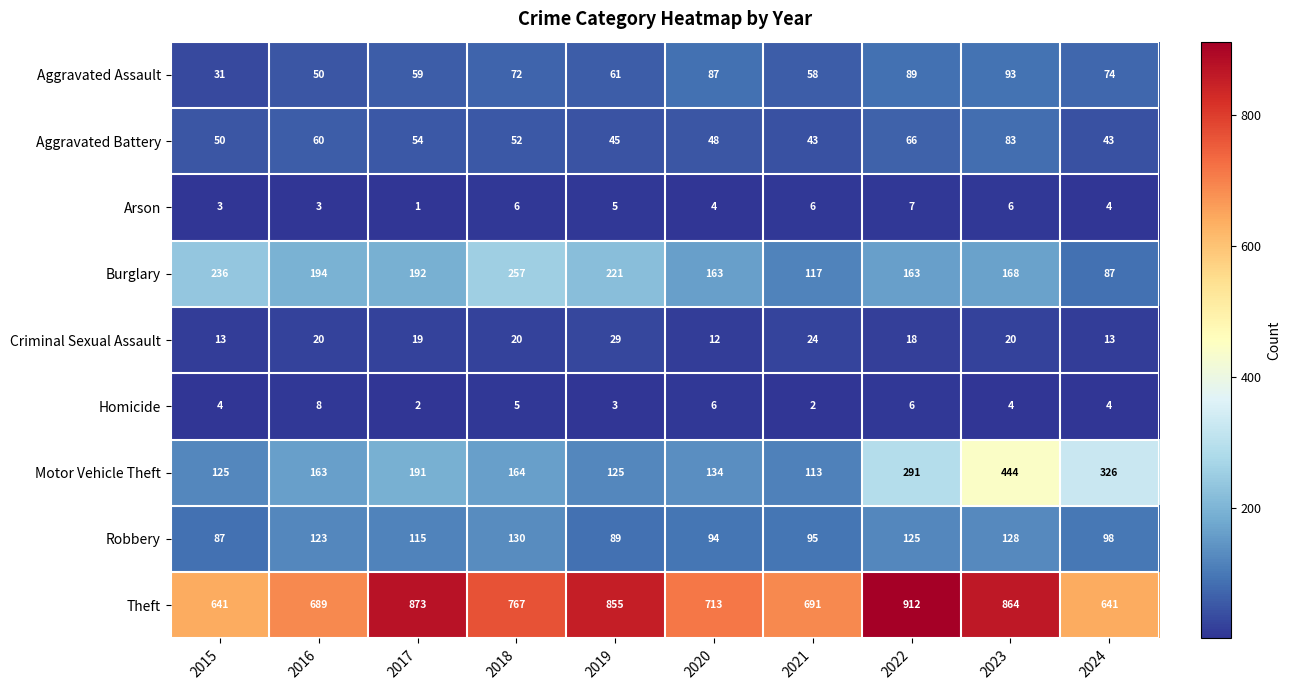

Where is Aggravated Assault nearest to the value 62?

2019